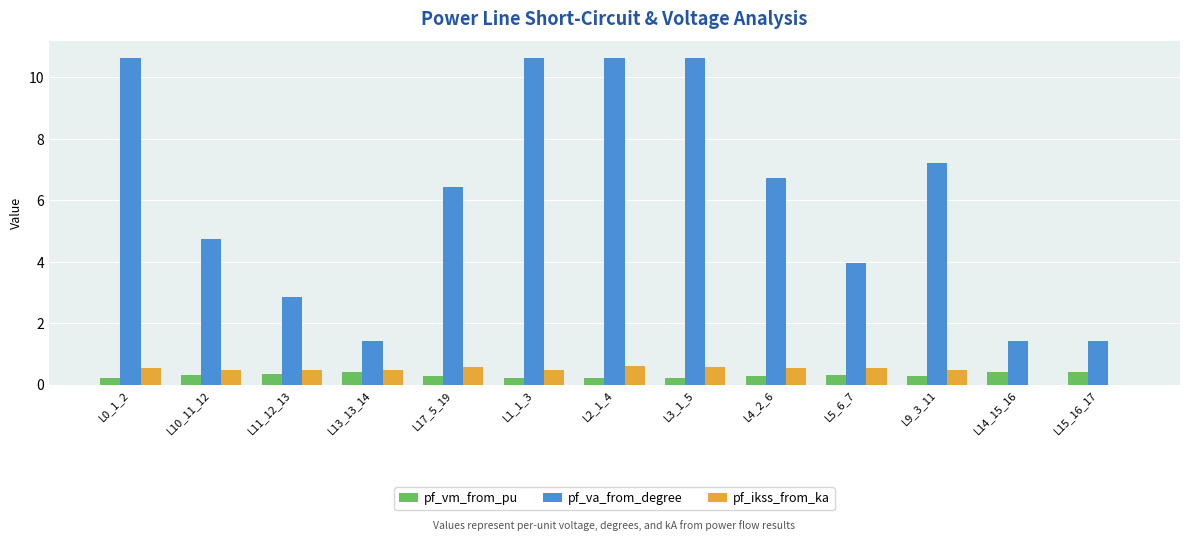

What is the sum of the pf_ikss_from_ka values at L0_1_2 and L1_1_3?

1.0